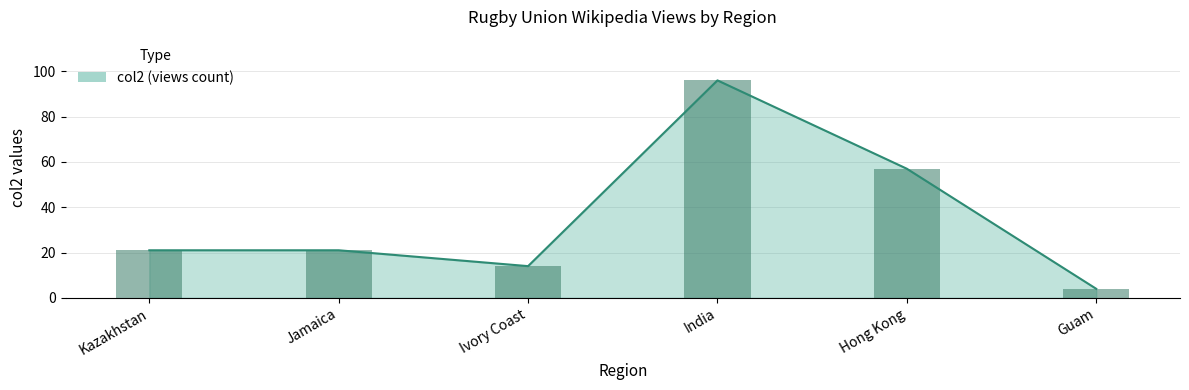

What is the difference between the maximum and minimum values?

92